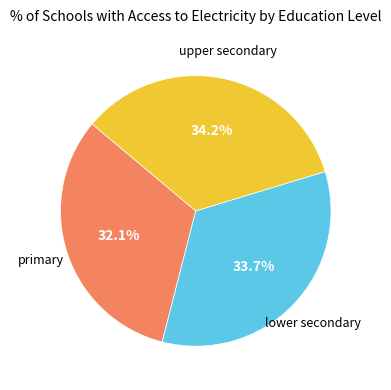

What is the smallest slice in the pie chart?

primary